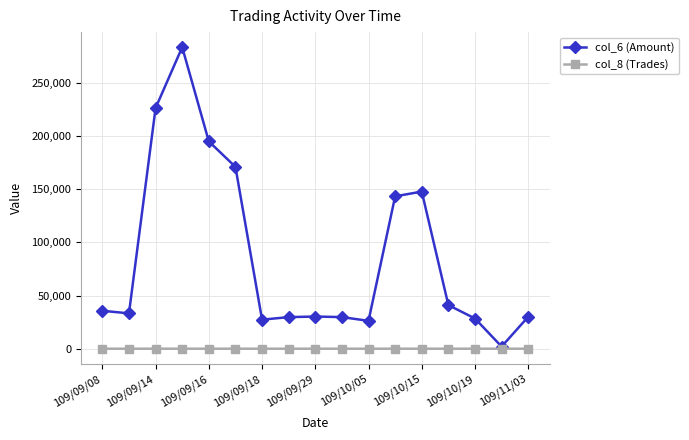

Rank the series by their average value, from lowest to highest.

col_8 (Trades), col_6 (Amount)